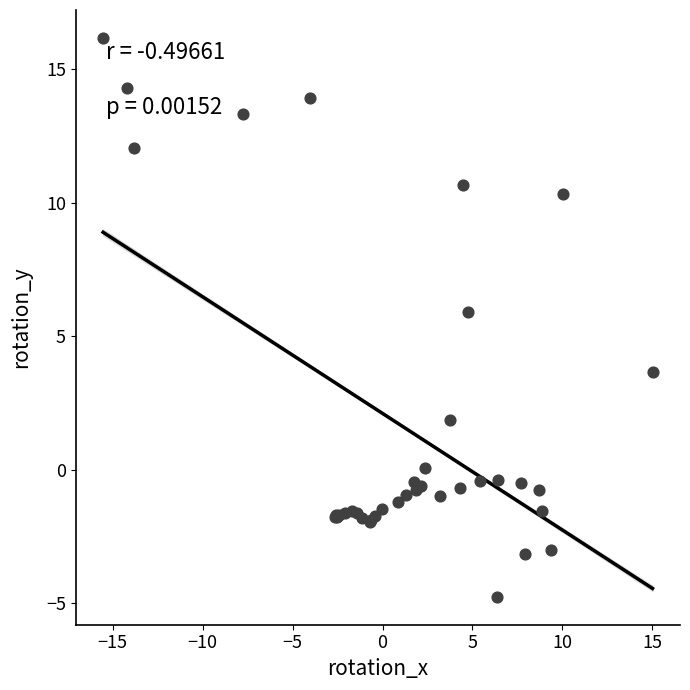

What Y value in the scatter plot is closest to 5?

5.9